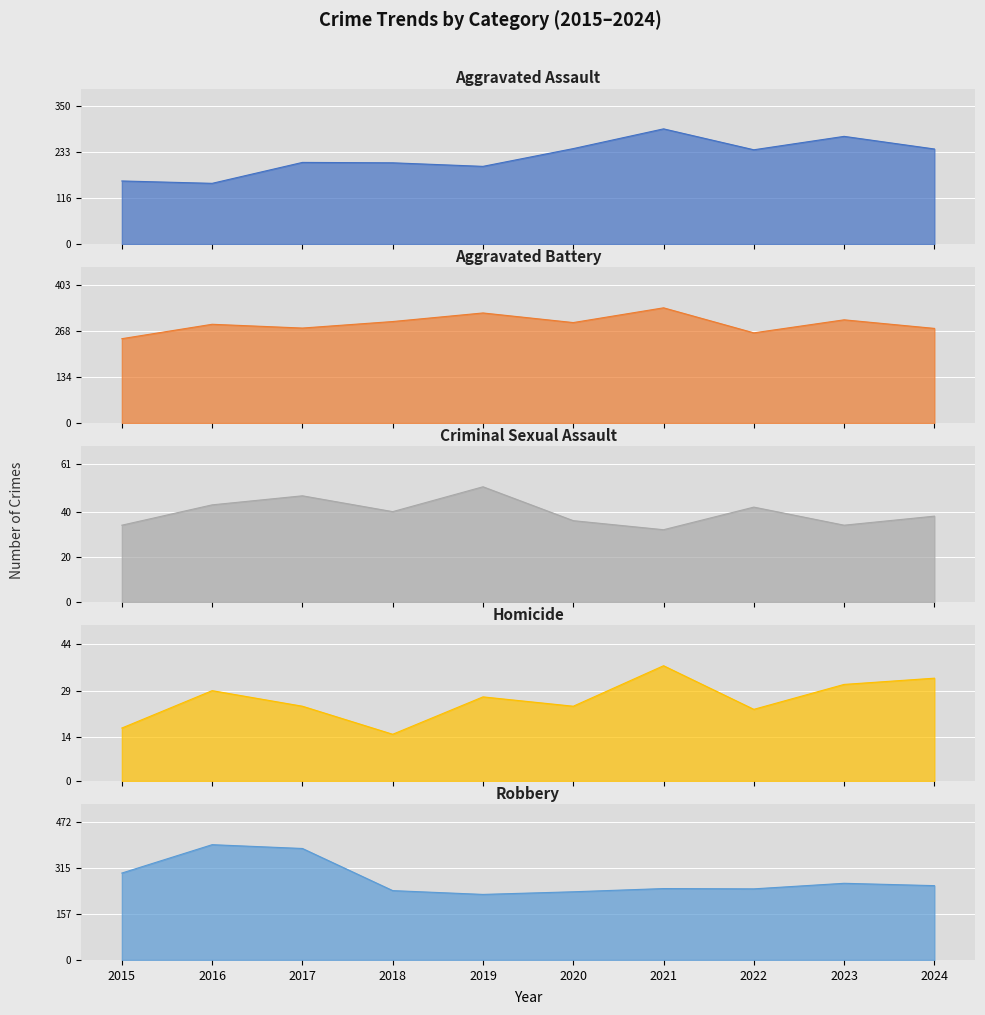

Where does the Aggravated Battery series first go above 293?

2018